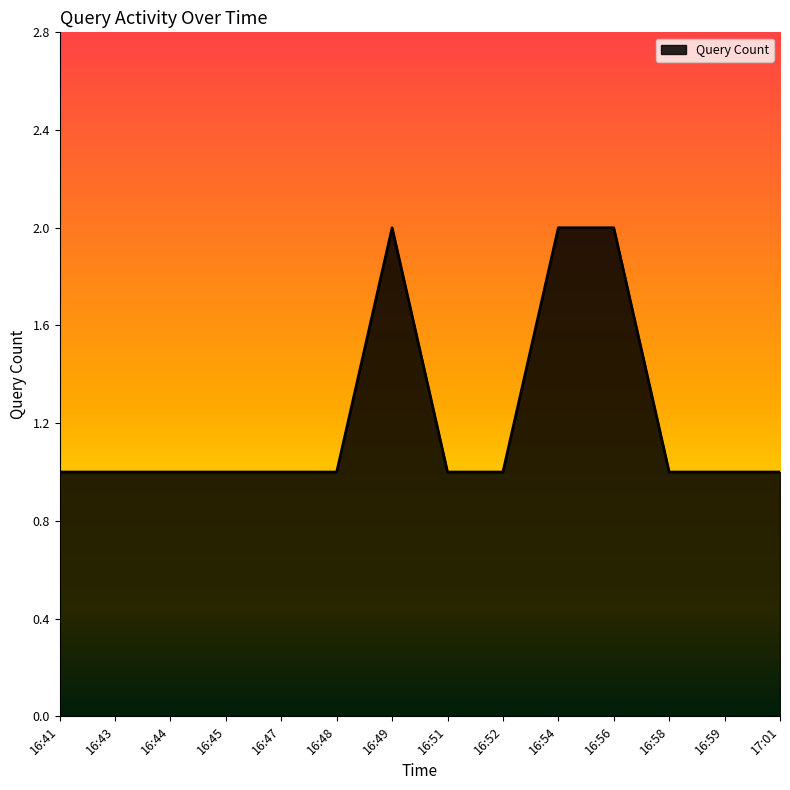

What is the change in value from 16:49 to 16:59?

-1